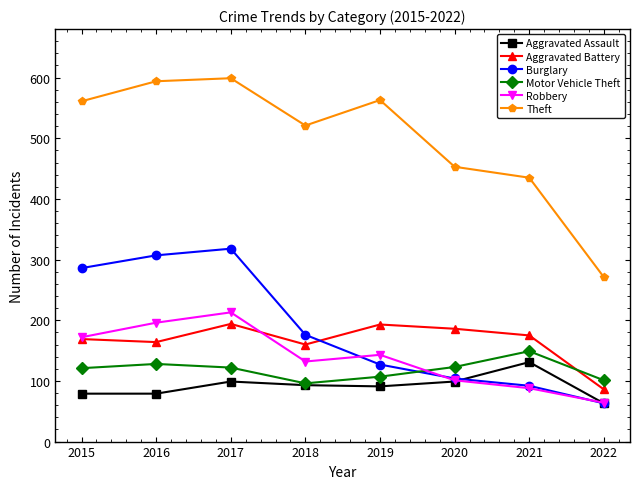

Between 2017 and 2018, which series saw the biggest shift?

Burglary